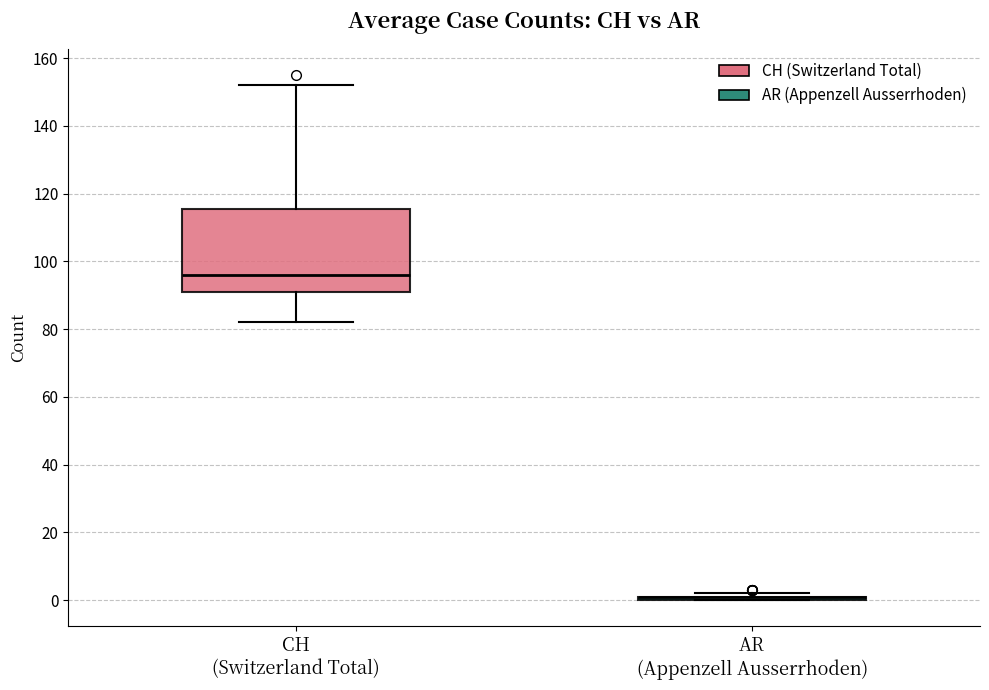

Reading left to right, transcribe this box plot: for each box, give where its median line is, the range the box spans, and where its two whiskers end, as read against the y-axis. The values are not printed on the chart, so give them approximately, as read against the axis.

CH (Switzerland Total): median 96, box 92 to 116, whiskers 82 to 152
AR (Appenzell Ausserrhoden): box collapsed to a line at 2, whiskers 0 to 2